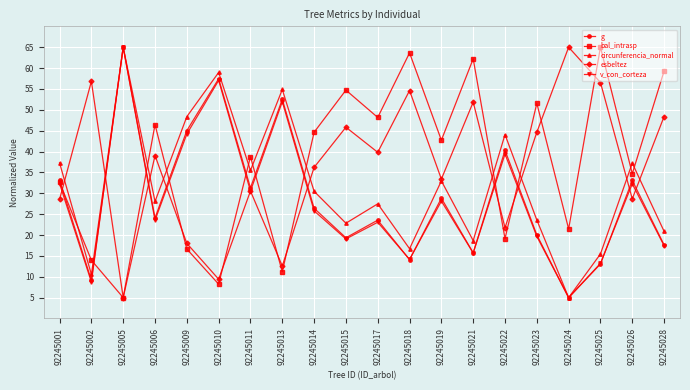

The value of v_con_corteza at 92245022 is 39.4. True or false?

True